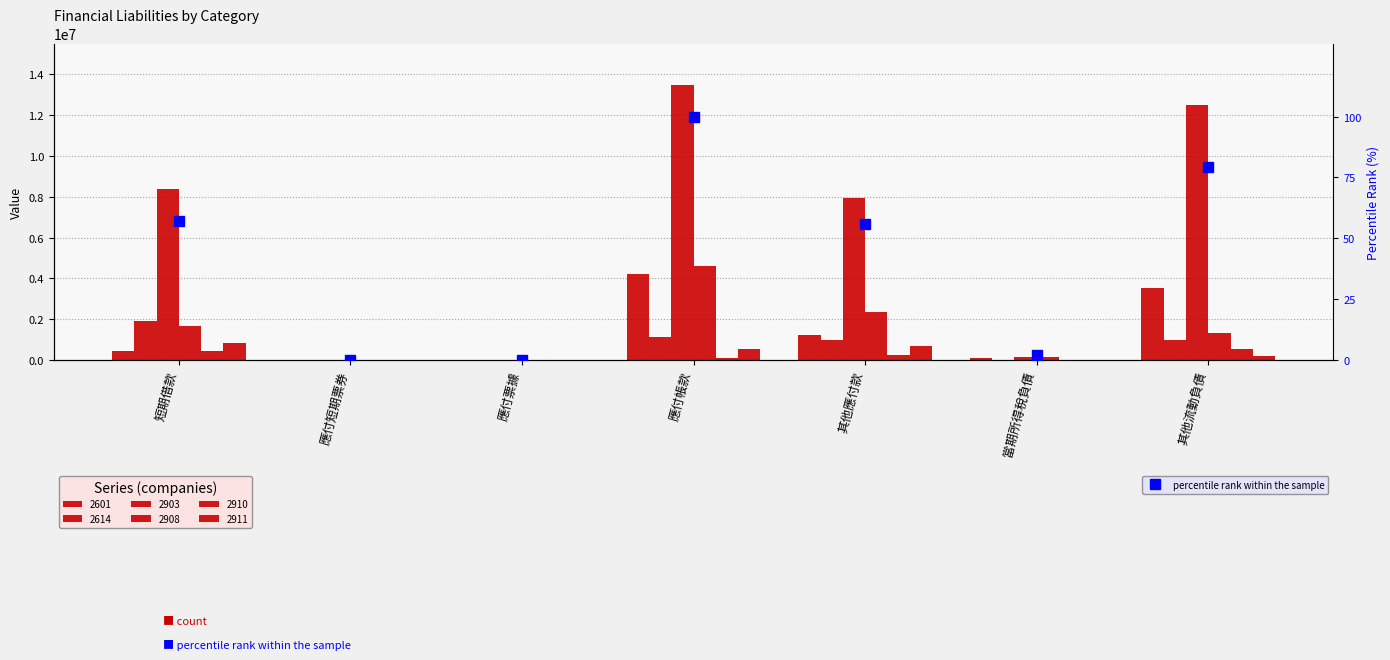

How many data points are above 56?

4